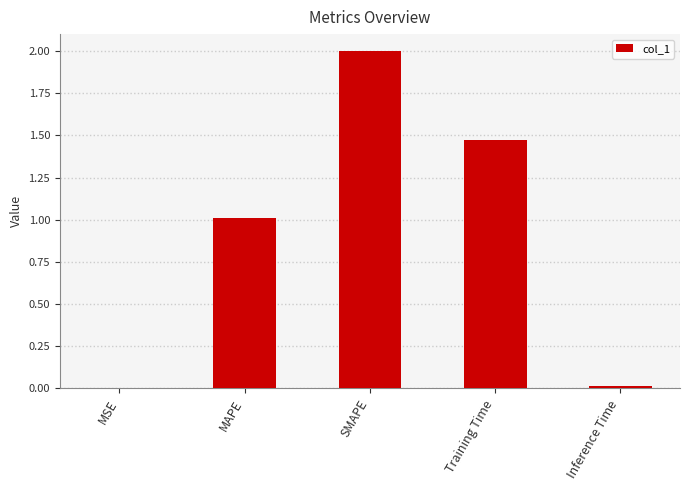

Which category has the highest value across all series?

SMAPE